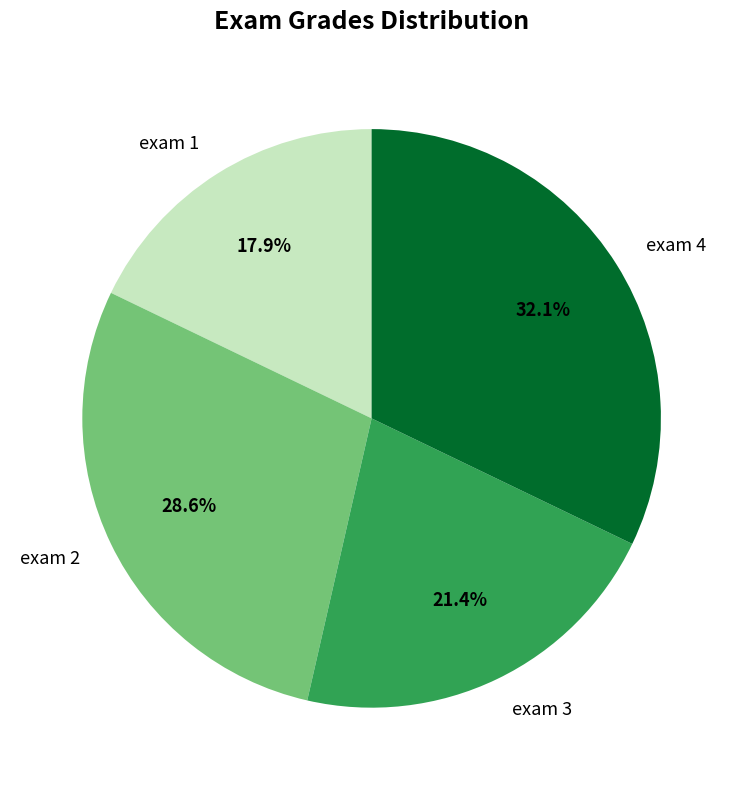

Combined, do exam 4 and exam 2 account for over 50%?

Yes